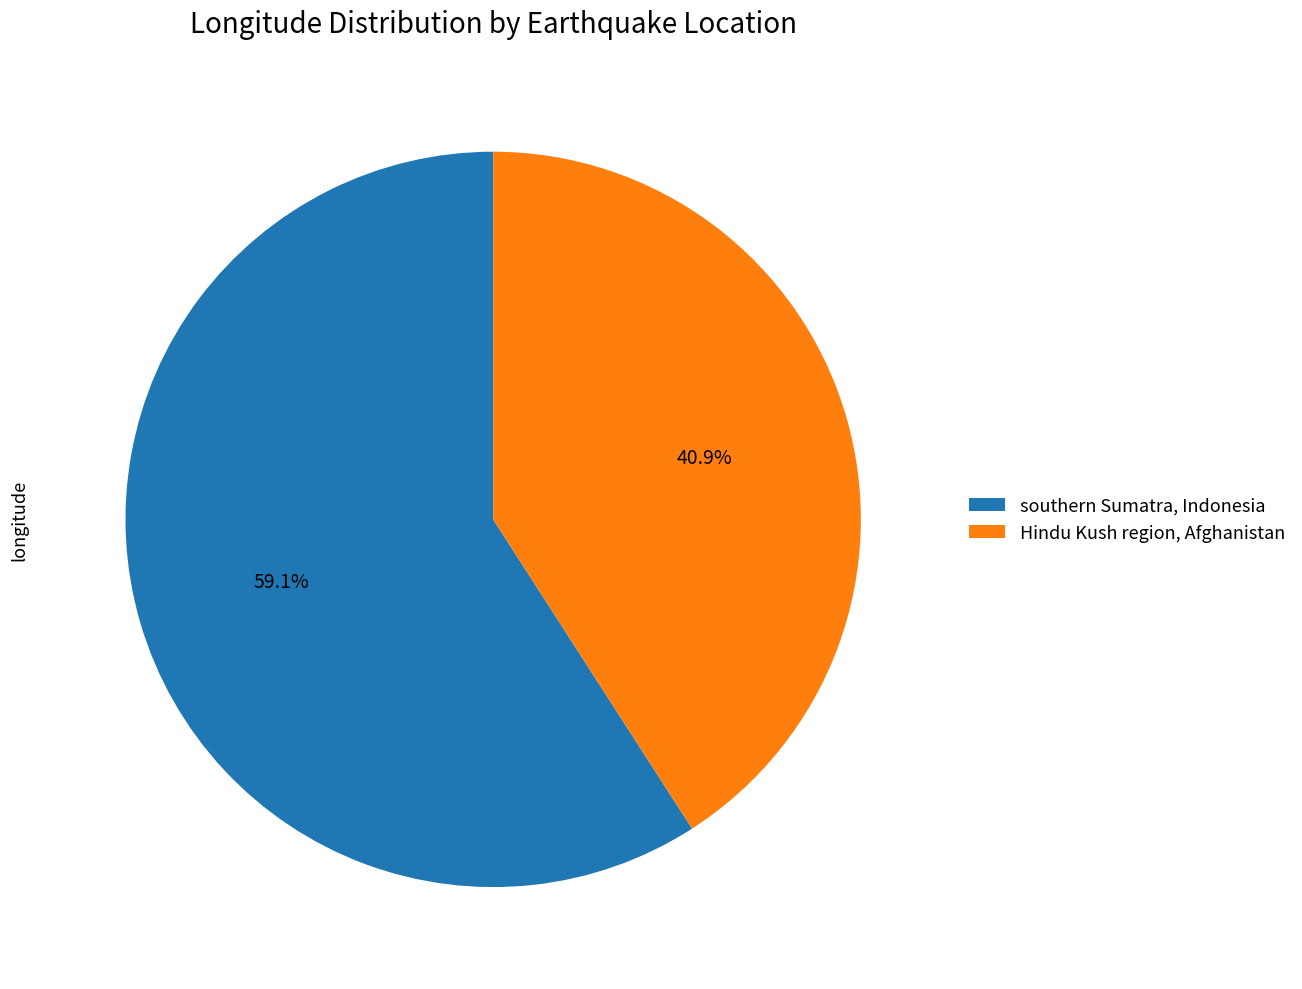

Which category has the biggest portion of the pie?

southern Sumatra, Indonesia